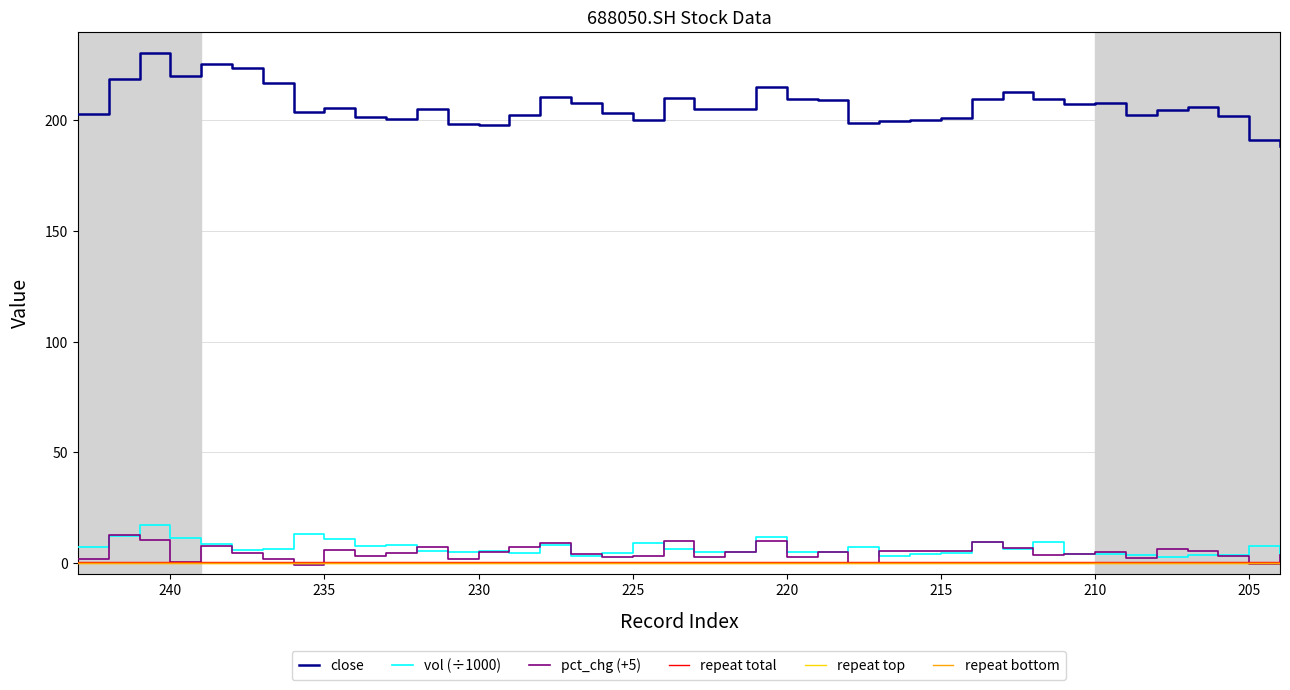

How many distinct data groups are displayed?

6